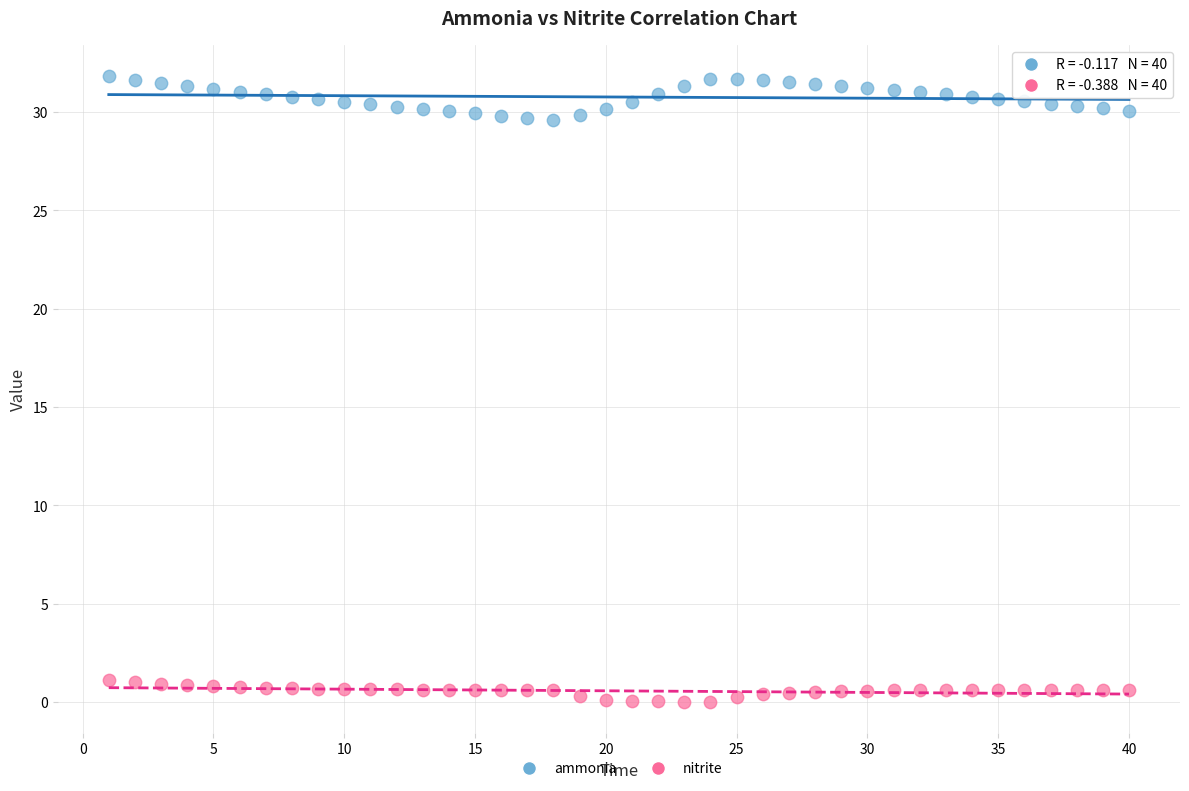

Which series has the largest Y range (max minus min)?

ammonia